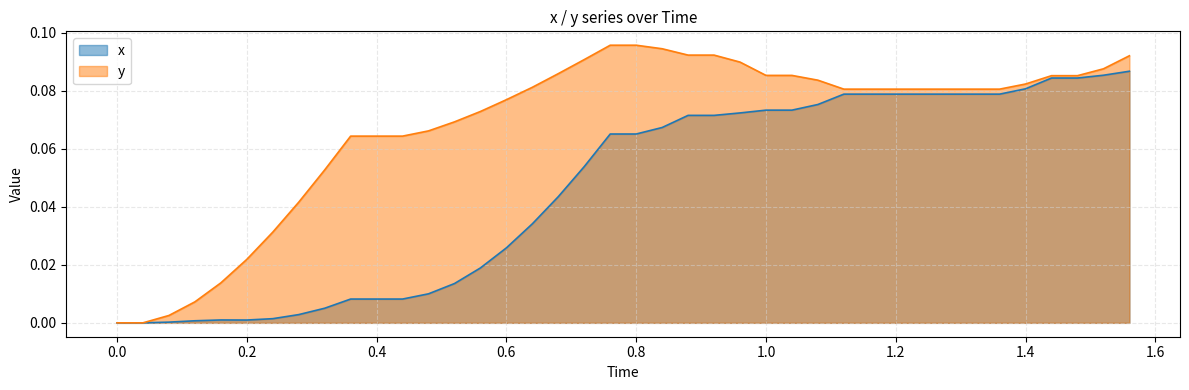

Which series has the widest spread of values?

y